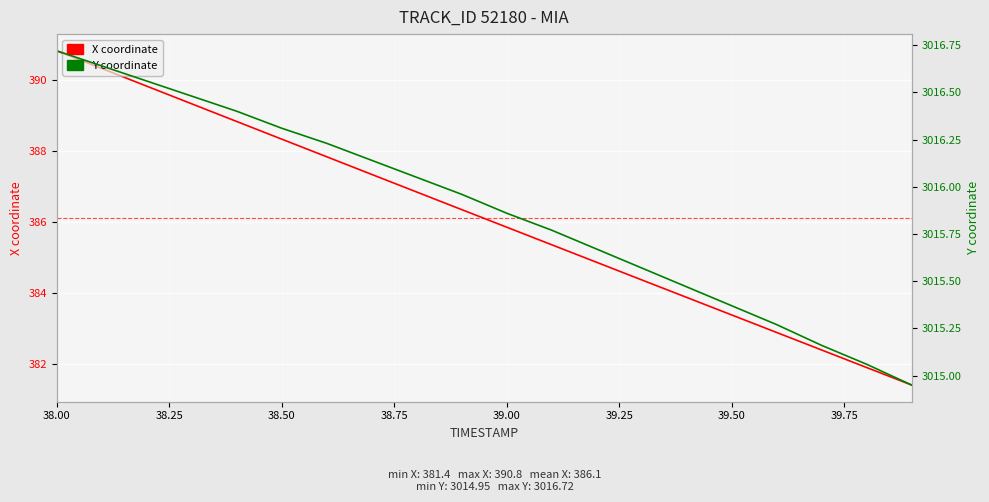

Which series has the widest spread of values?

X coordinate